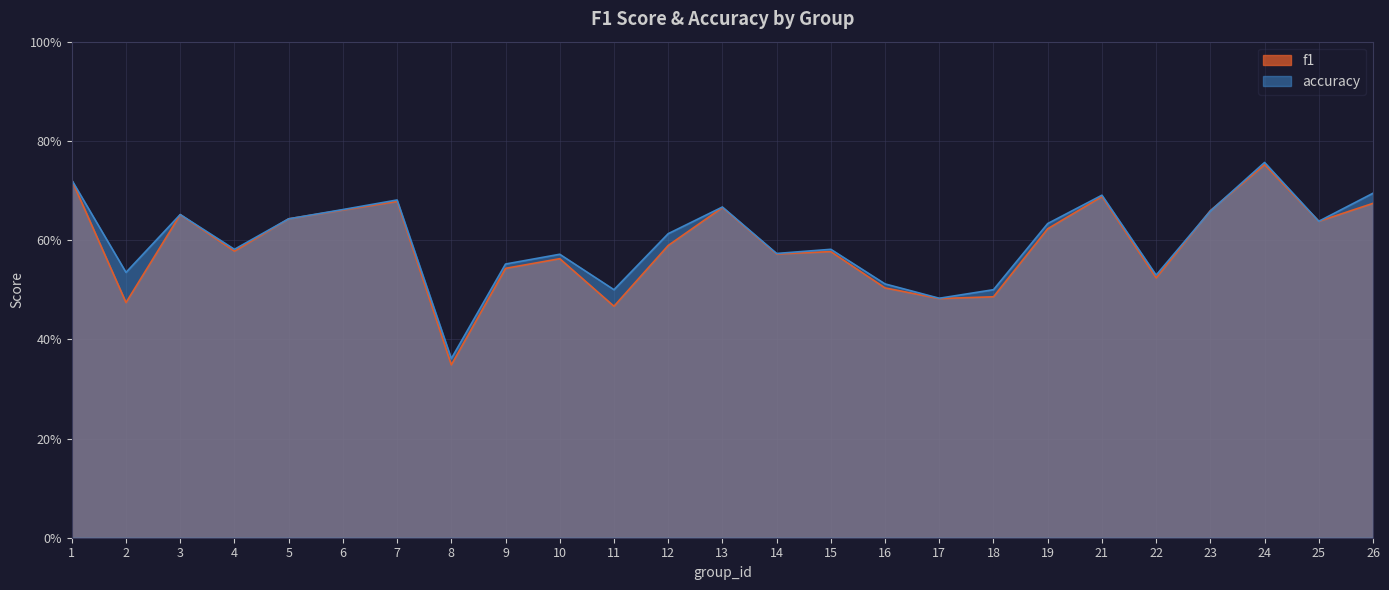

Between 5 and 14, which is larger?

5